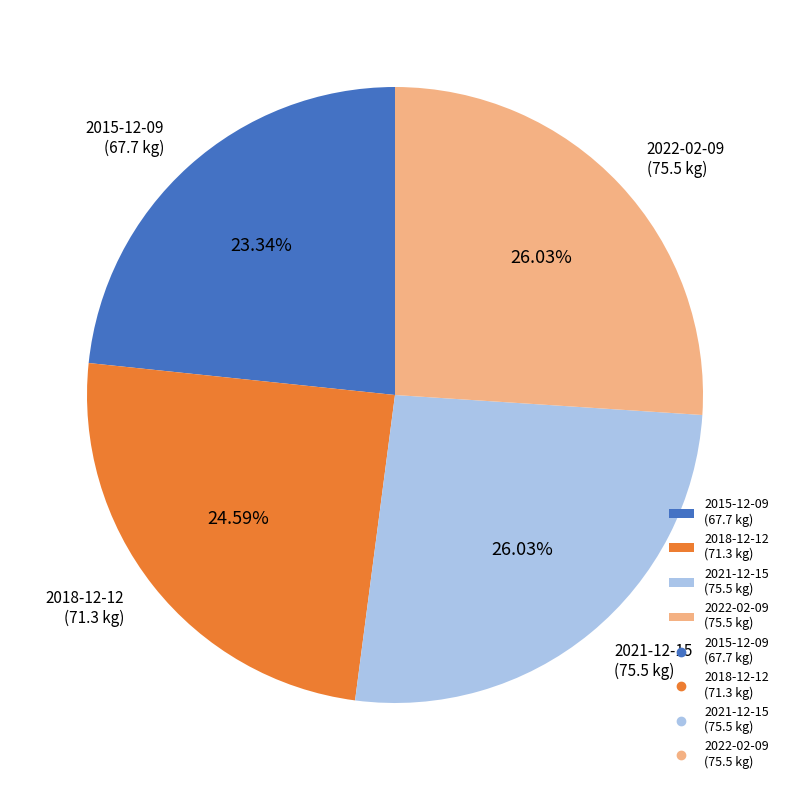

Combined, do 2022-02-09 (75.5 kg) and 2018-12-12 (71.3 kg) account for over 50%?

Yes